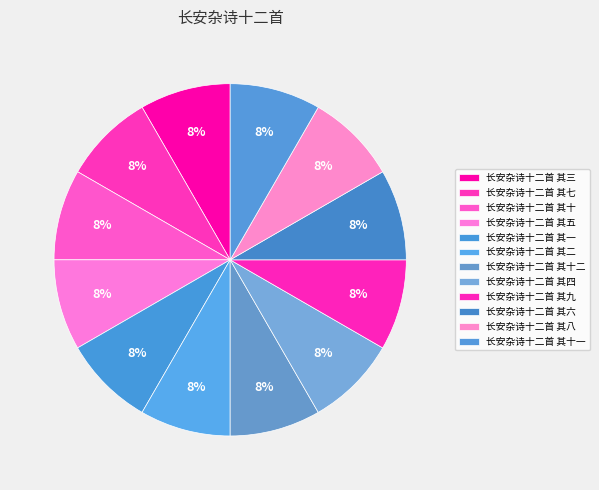

How many slices are in this pie chart?

12